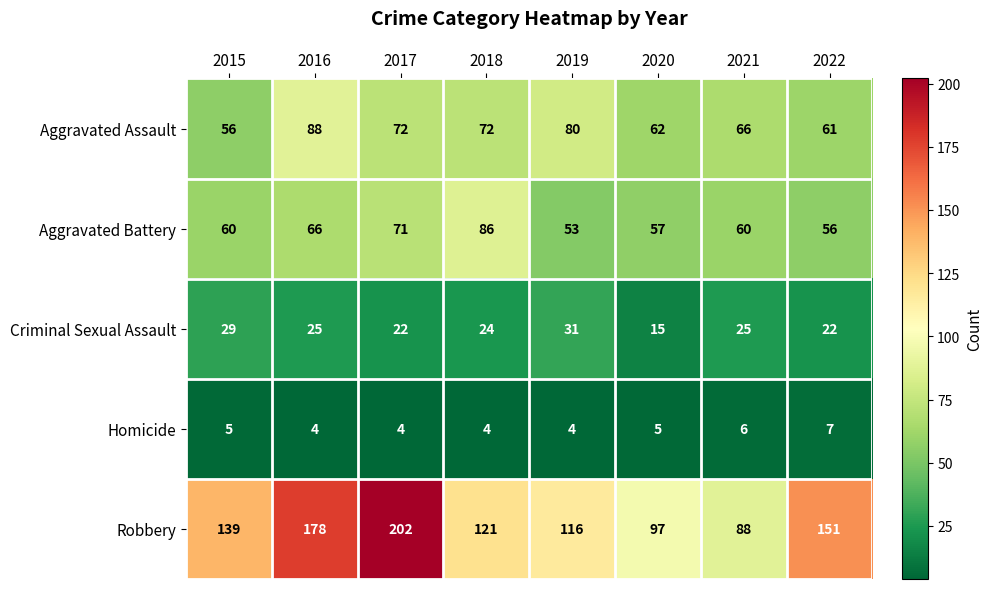

How many data points does each series have?

8